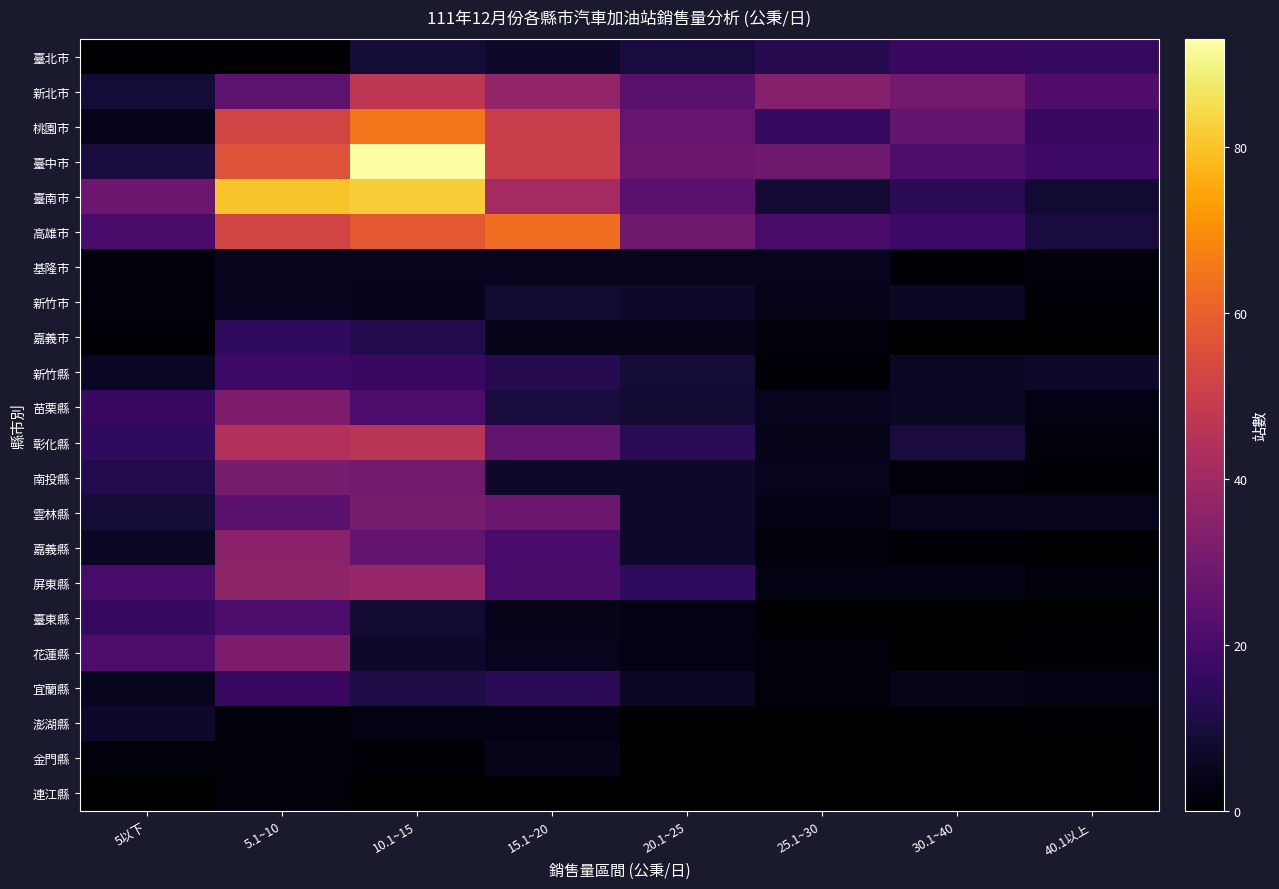

What is the difference between the highest and lowest values at 5以下?

28